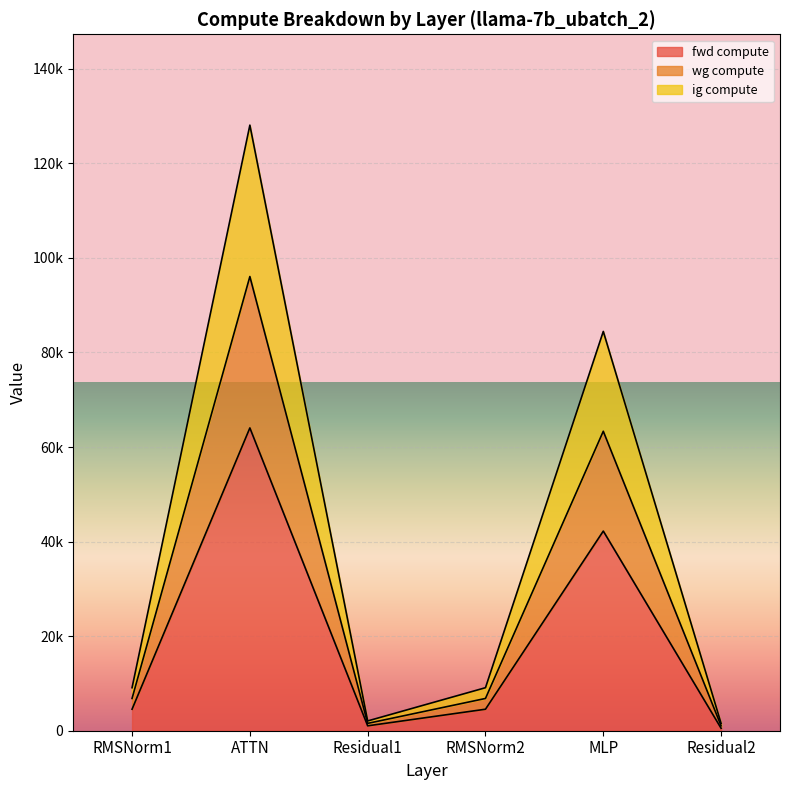

True or false: ig compute and fwd compute cross at least once.

False